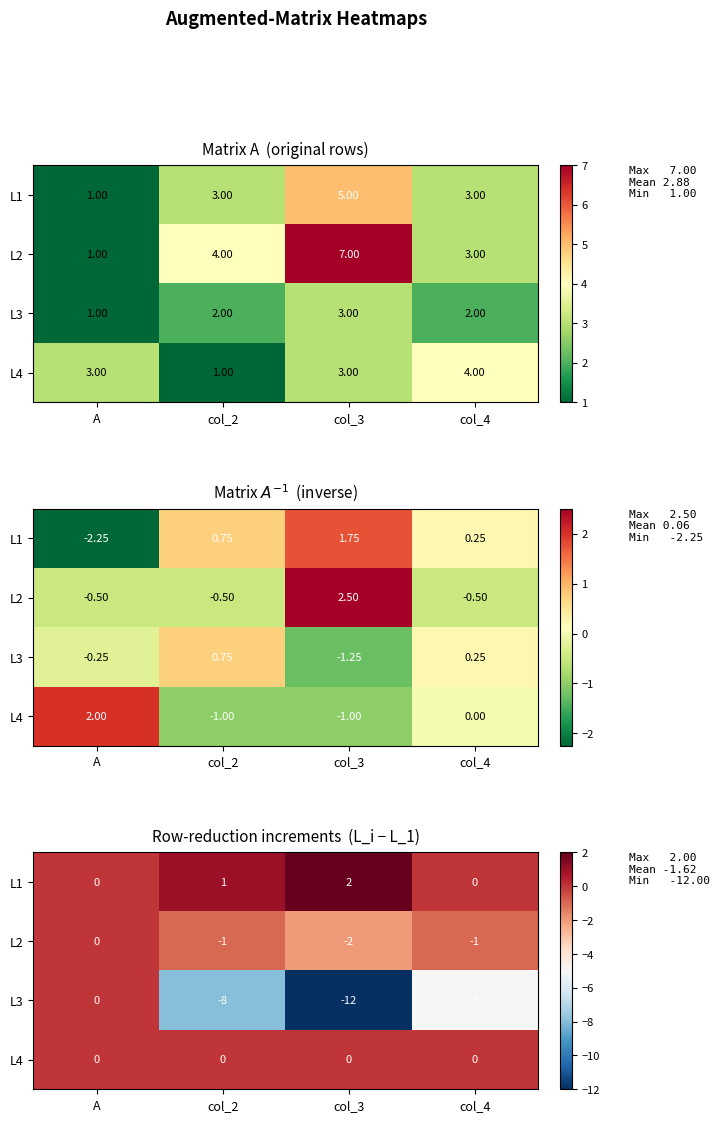

What is the average value of the L3 series?

-6